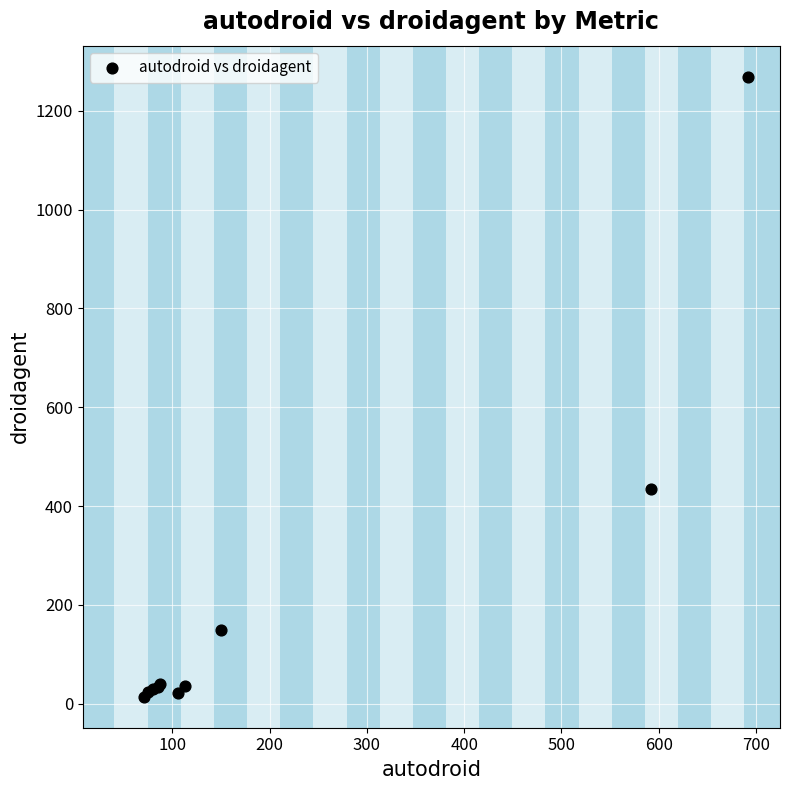

What Y value in the scatter plot is closest to 641?

435.0